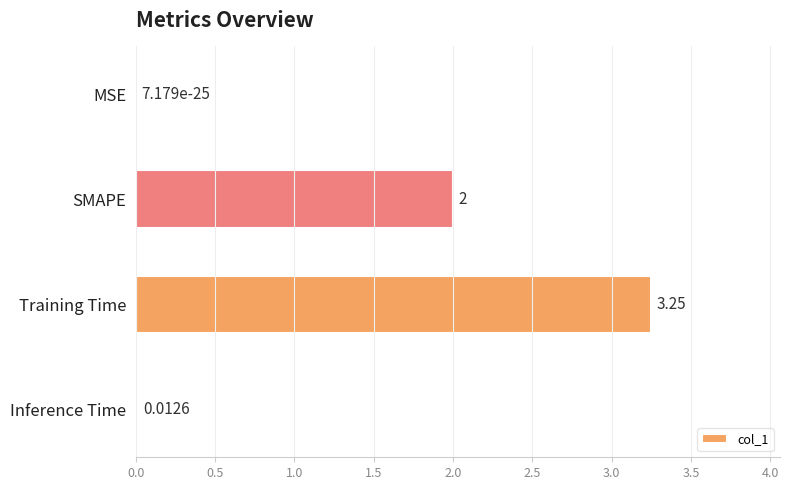

At which category does the chart reach its peak across all series?

Training Time